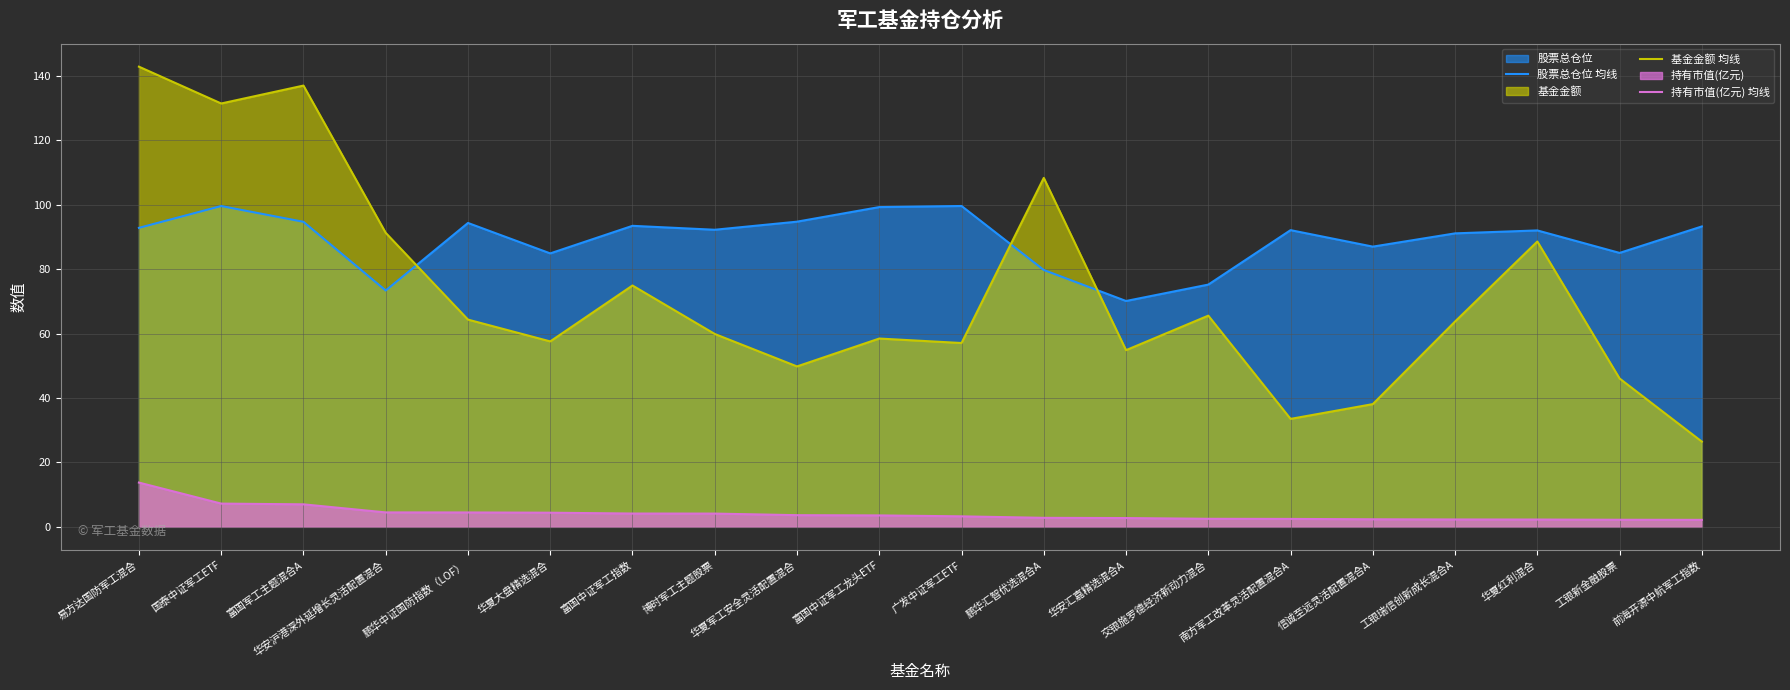

Rank the series by their average value, from lowest to highest.

持有市值(亿元) 均线, 基金金额 均线, 股票总仓位 均线